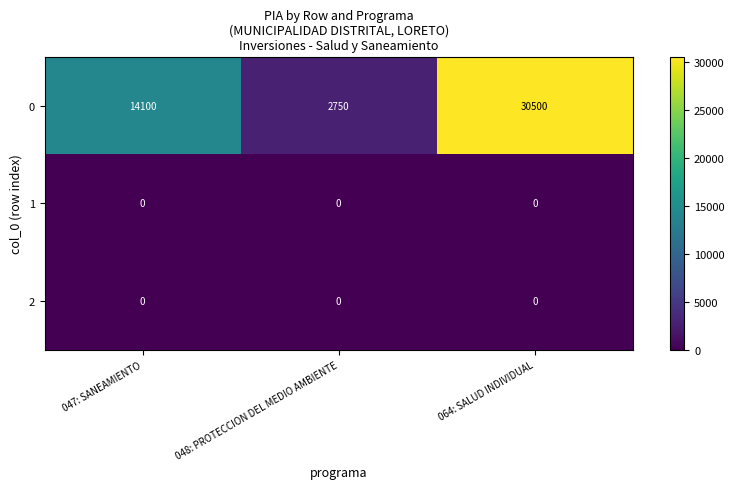

Reading left to right, what are all the values shown in this chart?

0: 047: SANEAMIENTO=14100	048: PROTECCION DEL MEDIO AMBIENTE=2750	064: SALUD INDIVIDUAL=30500
1: 047: SANEAMIENTO=0	048: PROTECCION DEL MEDIO AMBIENTE=0	064: SALUD INDIVIDUAL=0
2: 047: SANEAMIENTO=0	048: PROTECCION DEL MEDIO AMBIENTE=0	064: SALUD INDIVIDUAL=0